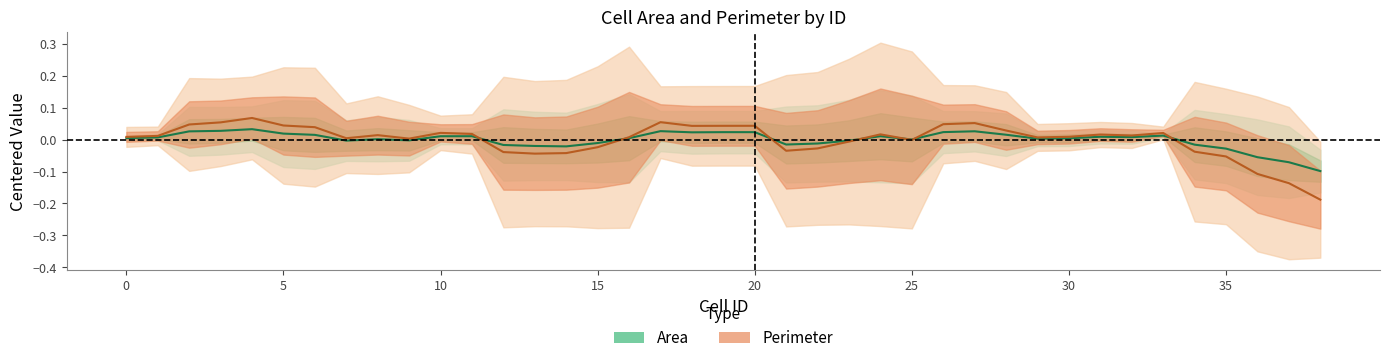

Which series changed the most between 10 and 13?

Perimeter mean